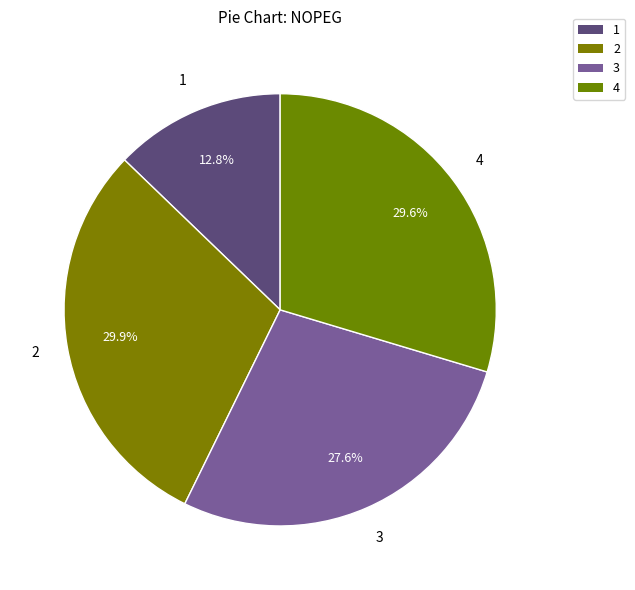

Is it true that 3 is 28% of the pie?

True